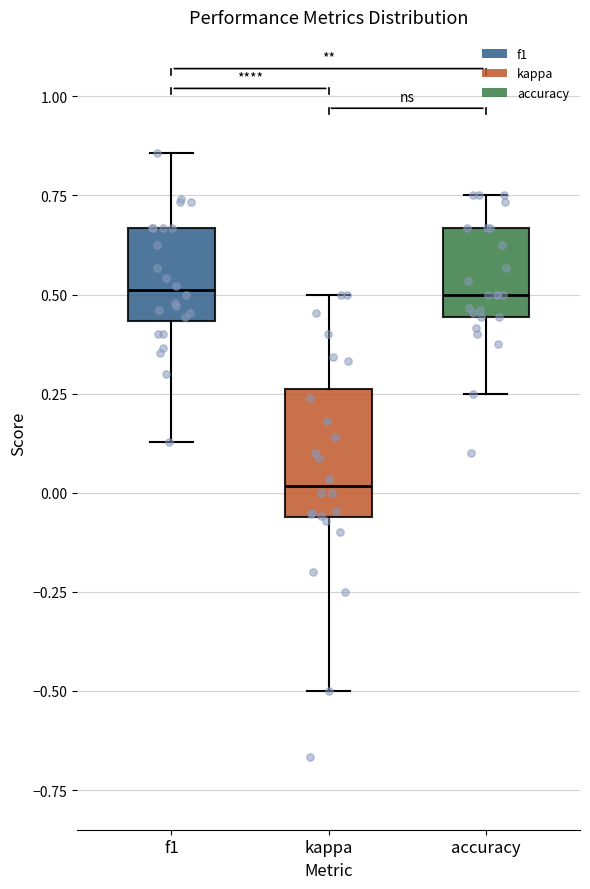

Reading left to right, read every box against the y-axis: the position of its median line, the range the box covers, and the ends of its whiskers. The values are not printed on the chart, so give them approximately, as read against the axis.

f1: median 0.50, box 0.45 to 0.65, whiskers 0.15 to 0.85
kappa: median 0.00, box -0.05 to 0.25, whiskers -0.50 to 0.50
accuracy: median 0.50, box 0.45 to 0.65, whiskers 0.25 to 0.75